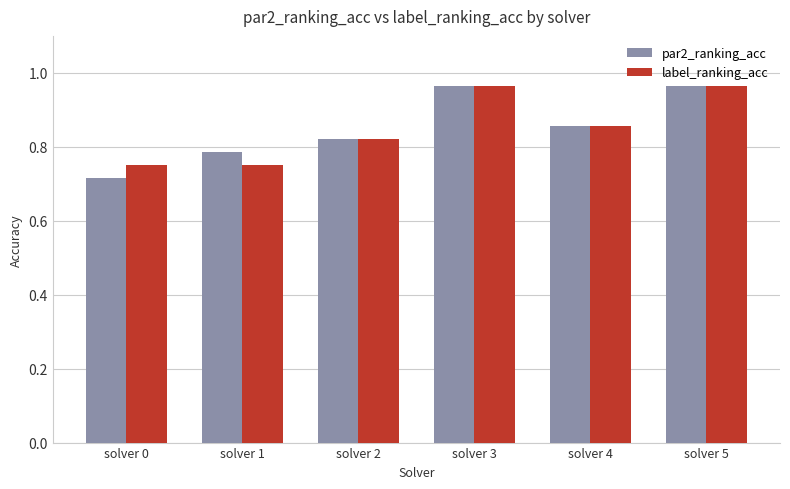

At which label does par2_ranking_acc reach its minimum?

solver 0